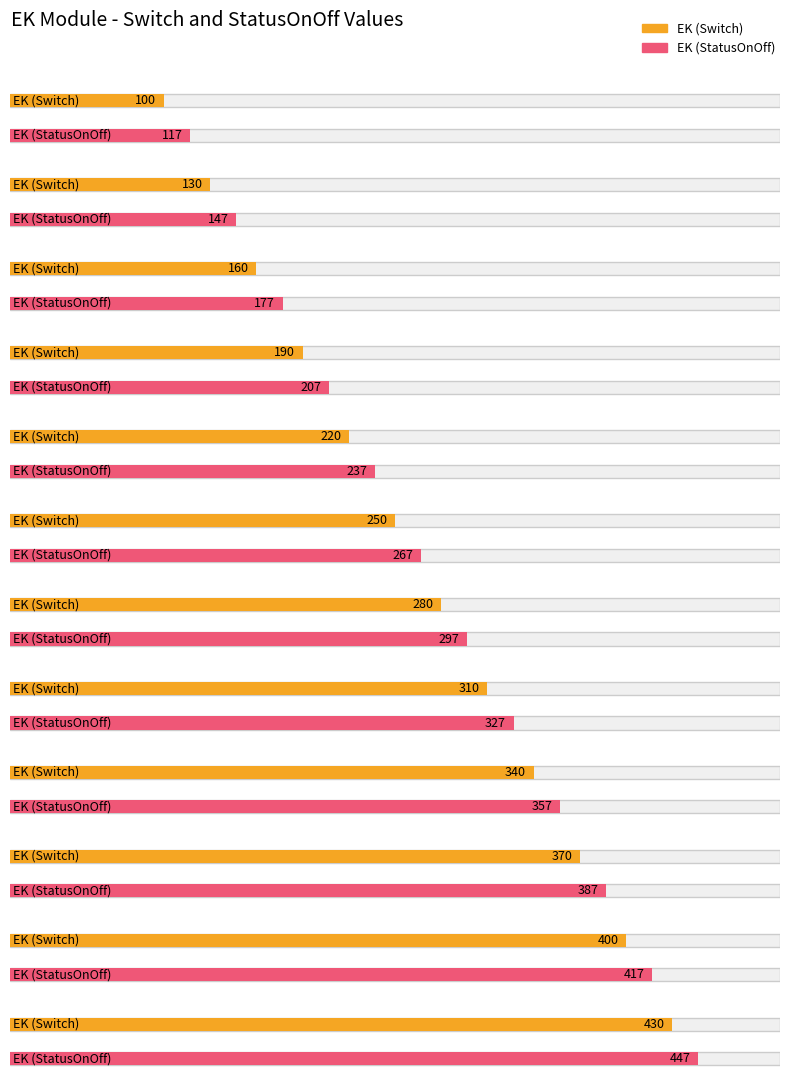

What is the highest value of the EK (StatusOnOff) series?

447